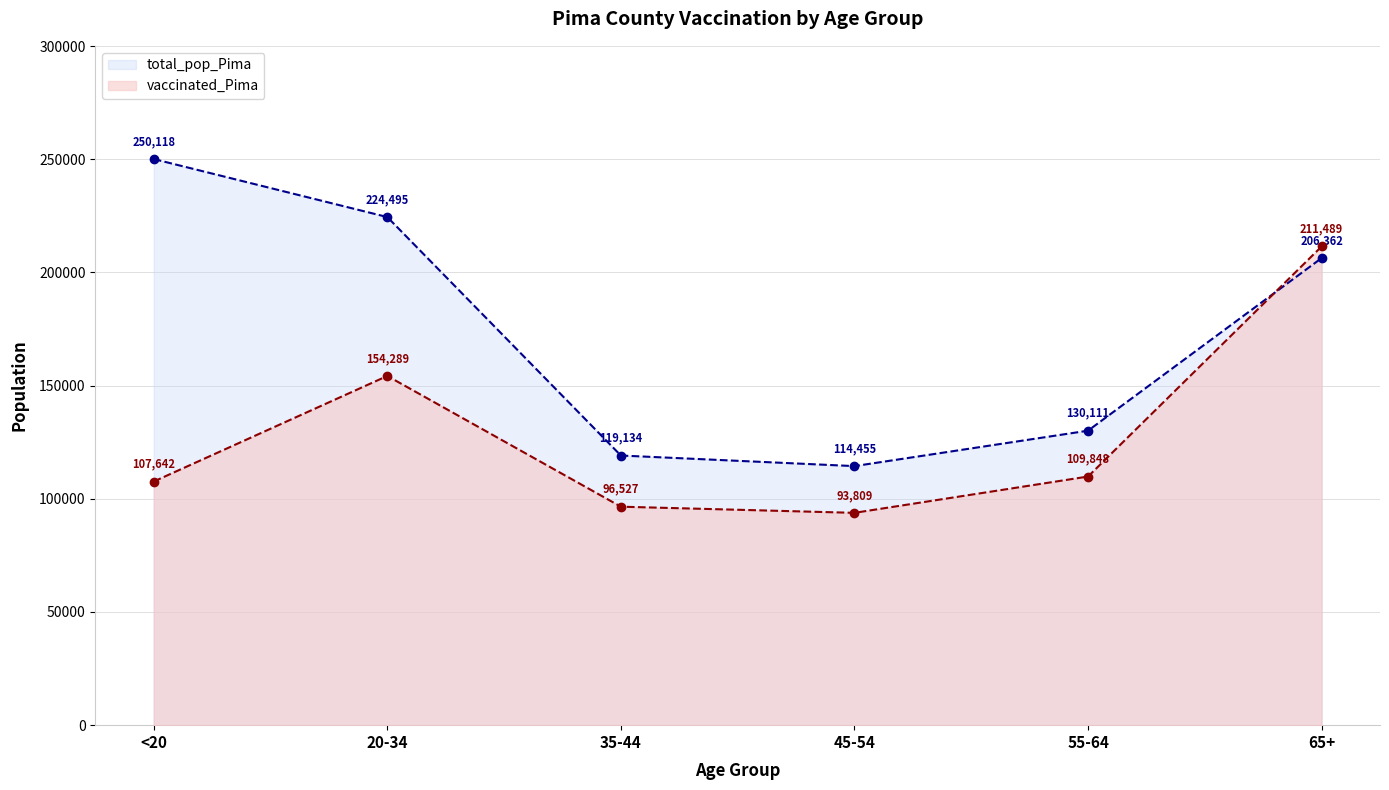

Does the chart have visible grid lines?

Yes